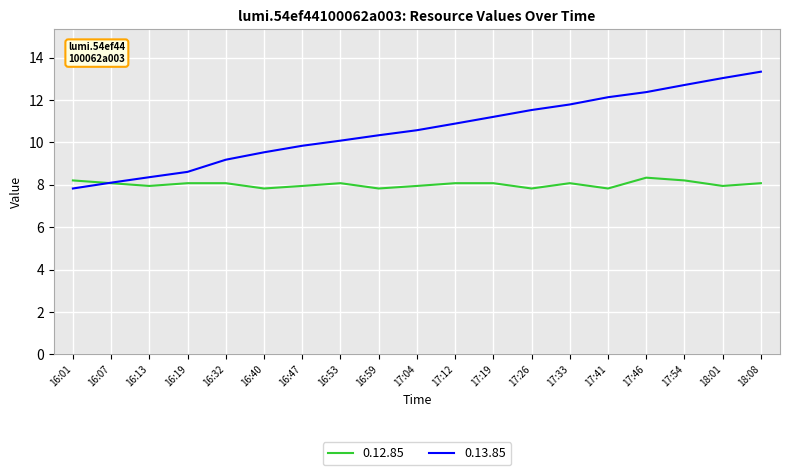

Reading right to left, extract all data points from this chart.

0.12.85: 8.1	8.0	8.2	8.3	7.8	8.1	7.8	8.1	8.1	8.0	7.8	8.1	8.0	7.8	8.1	8.1	8.0	8.1	8.2
0.13.85: 13.3	13.0	12.7	12.4	12.1	11.8	11.5	11.2	10.9	10.6	10.3	10.1	9.8	9.5	9.2	8.6	8.4	8.1	7.8